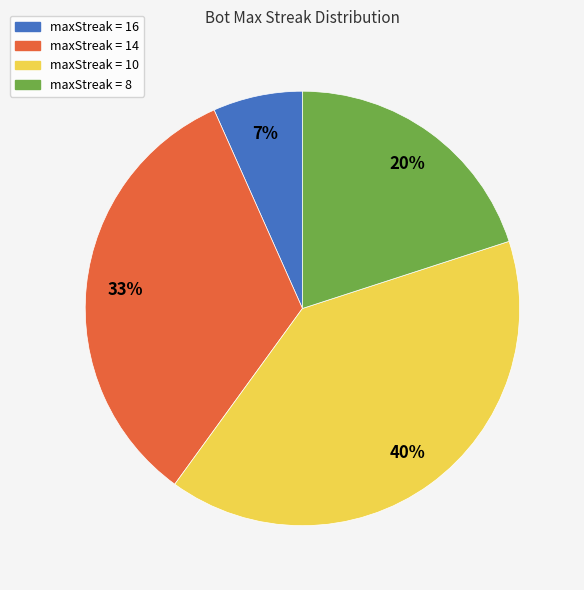

To the nearest percent, what is the average slice percentage?

25%